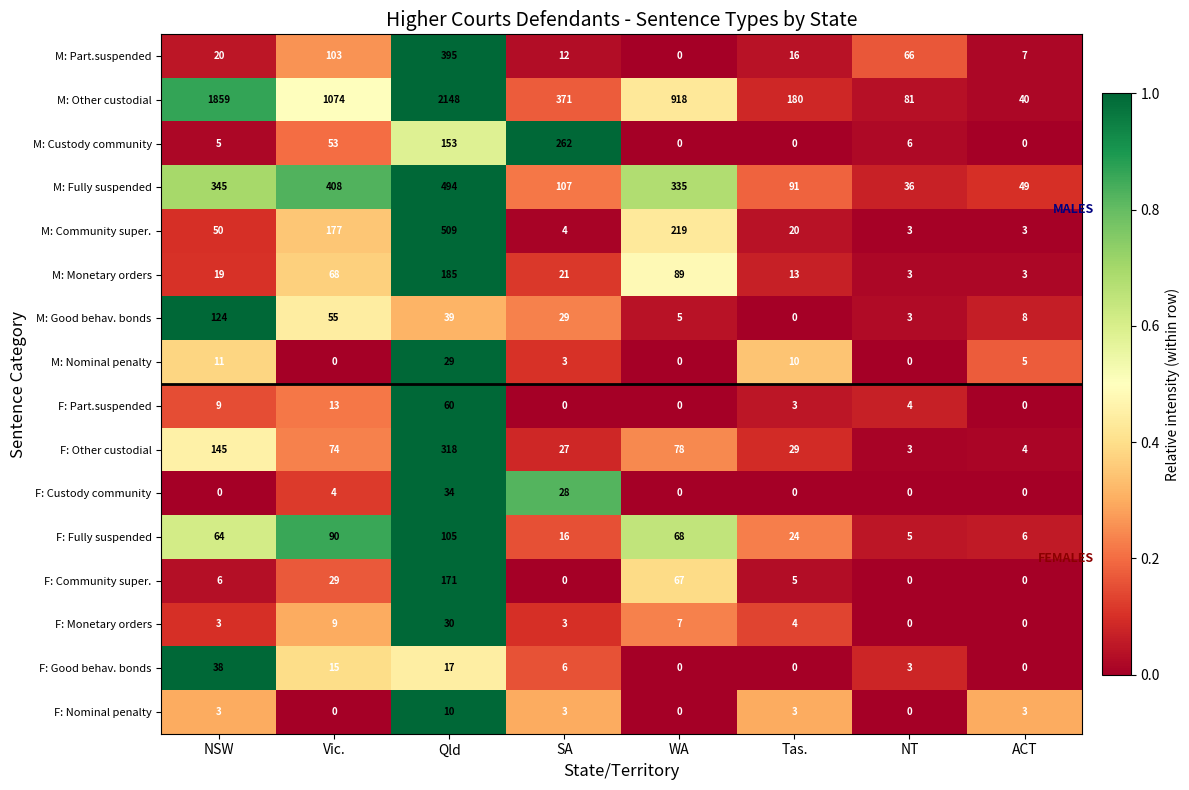

Which series changed the most between NSW and Qld?

M: Community super.